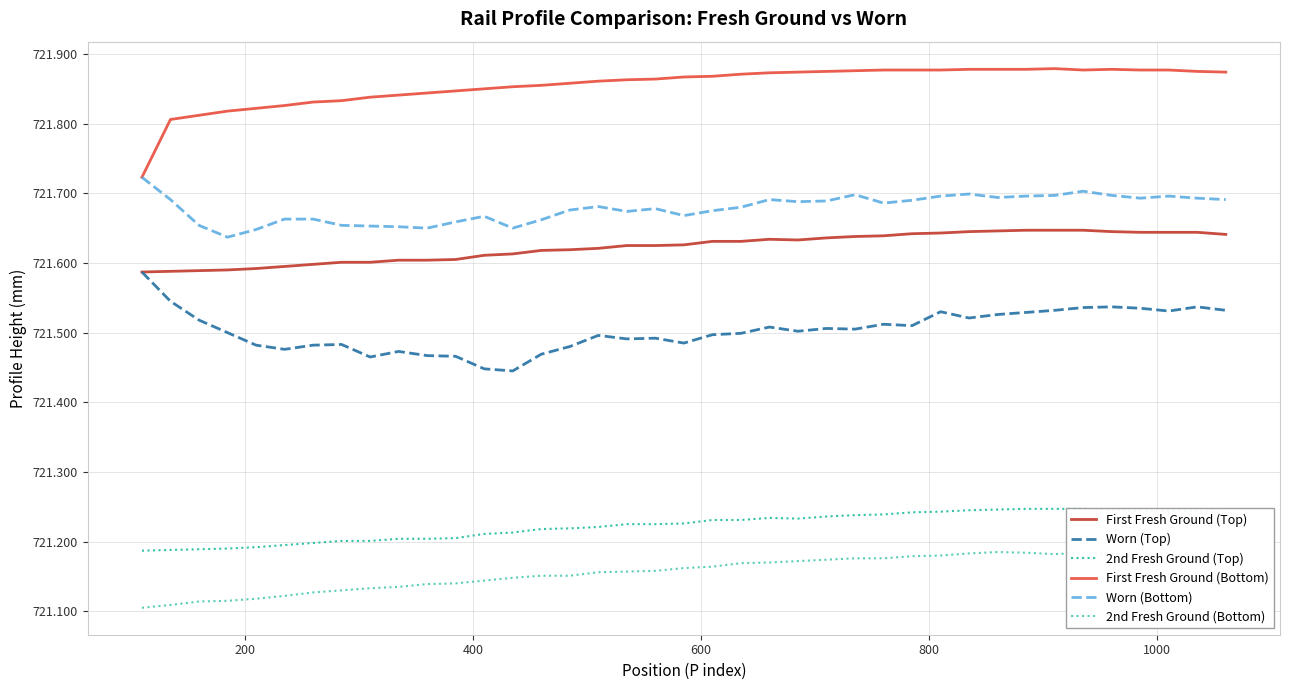

What is the difference between the second highest and second lowest values in the Worn (Top) series?

0.1